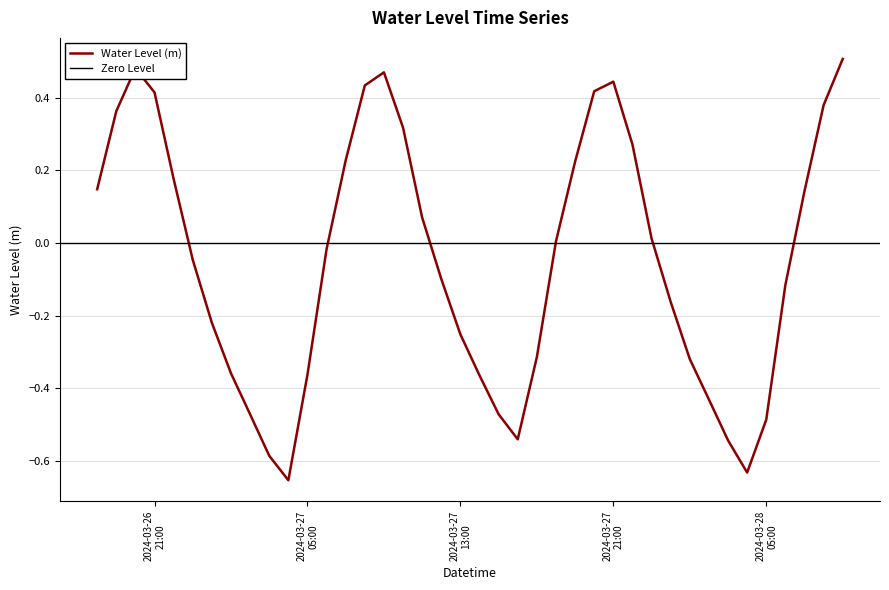

What is the smallest value displayed?

-0.7